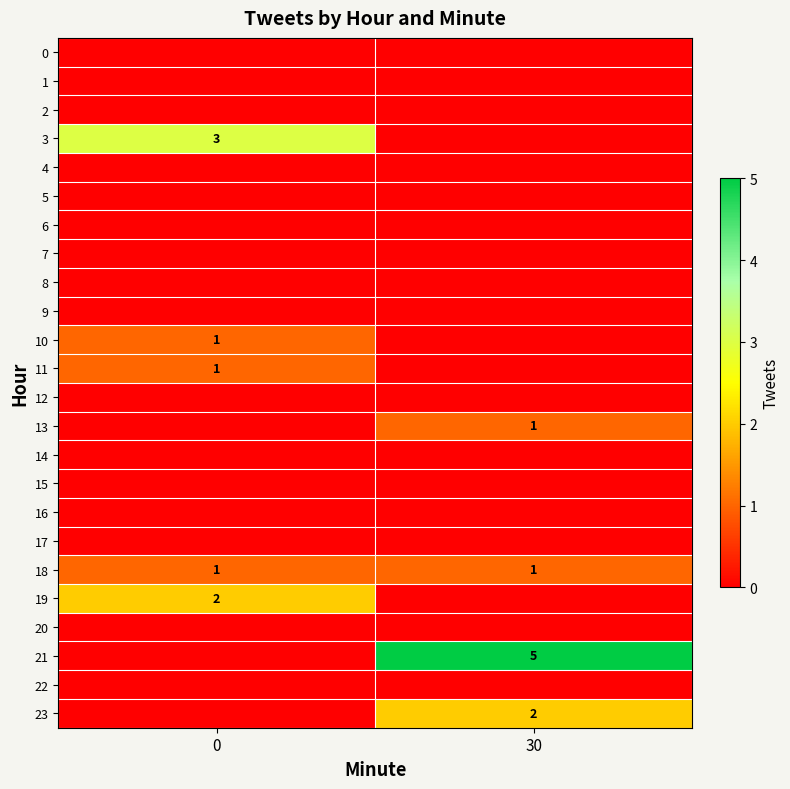

The 11 series shows 1 at 0. True or false?

True